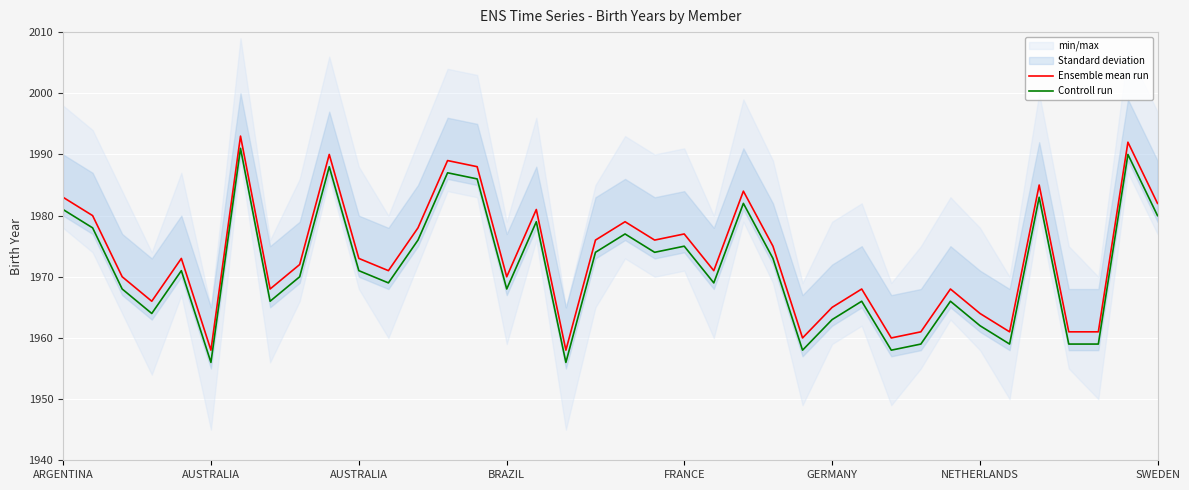

Where does the Controll run series first go above 1971?

ARGENTINA